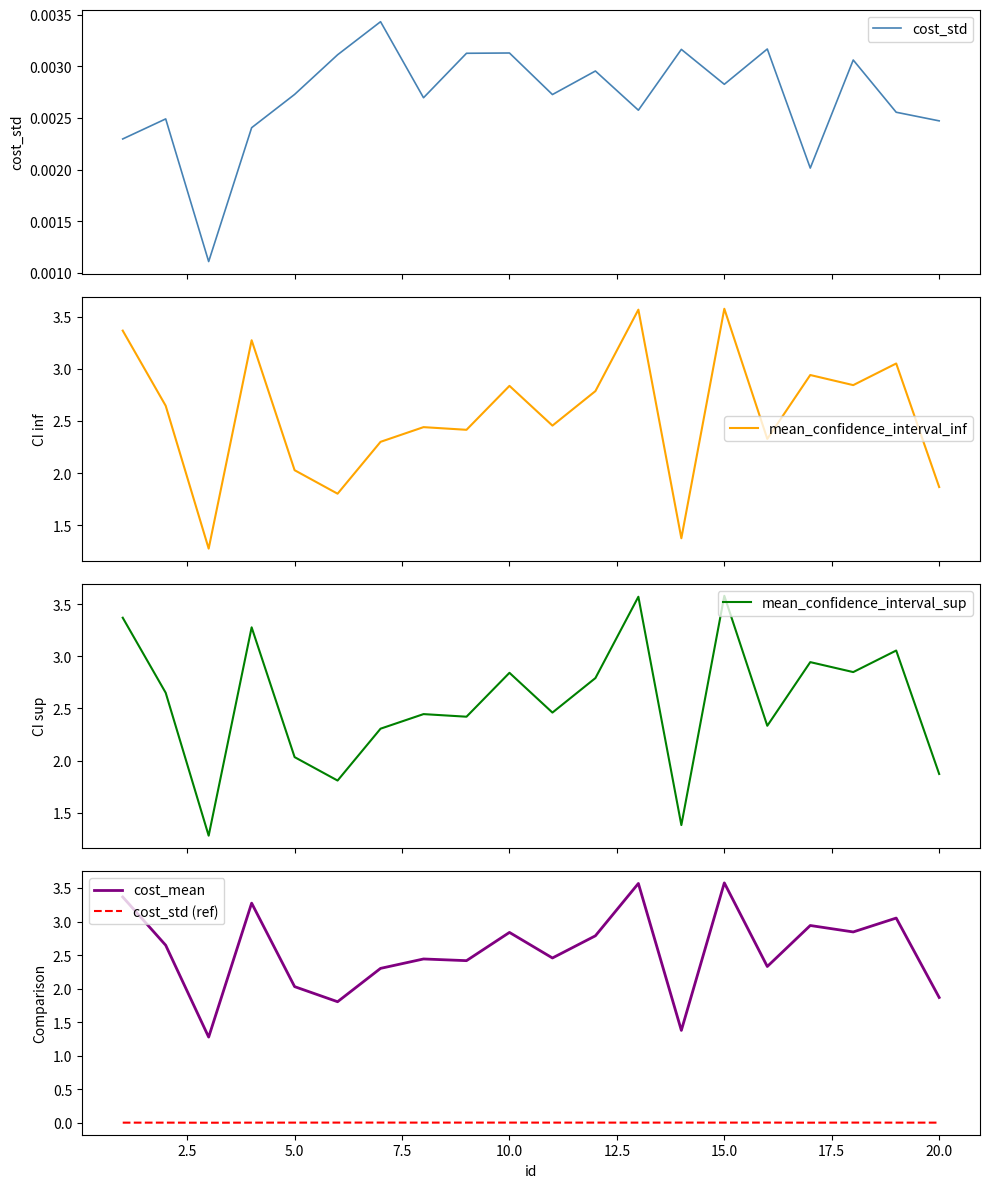

True or false: cost_std (ref) and cost_mean intersect in this chart.

False